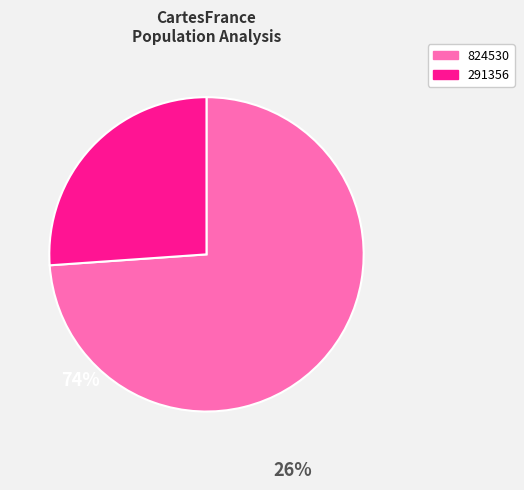

How many segments does this pie chart have?

2